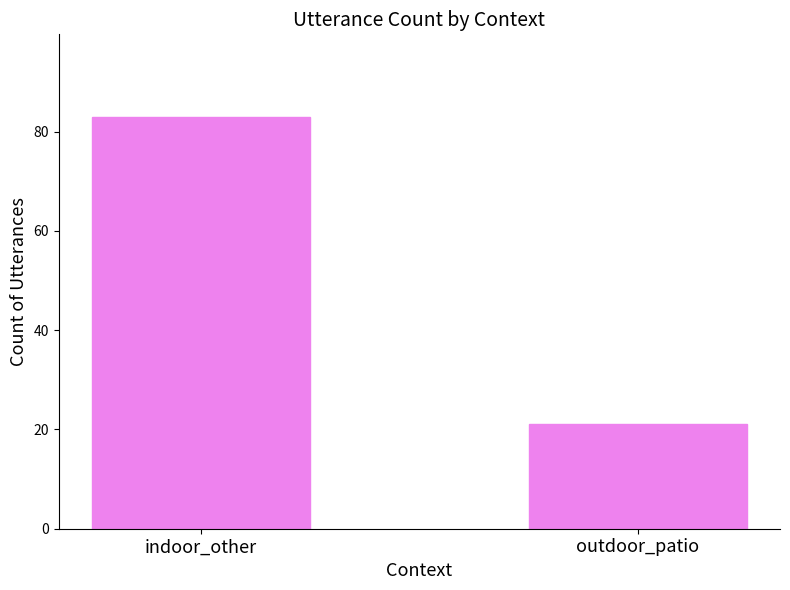

What position from the right is indoor_other?

2